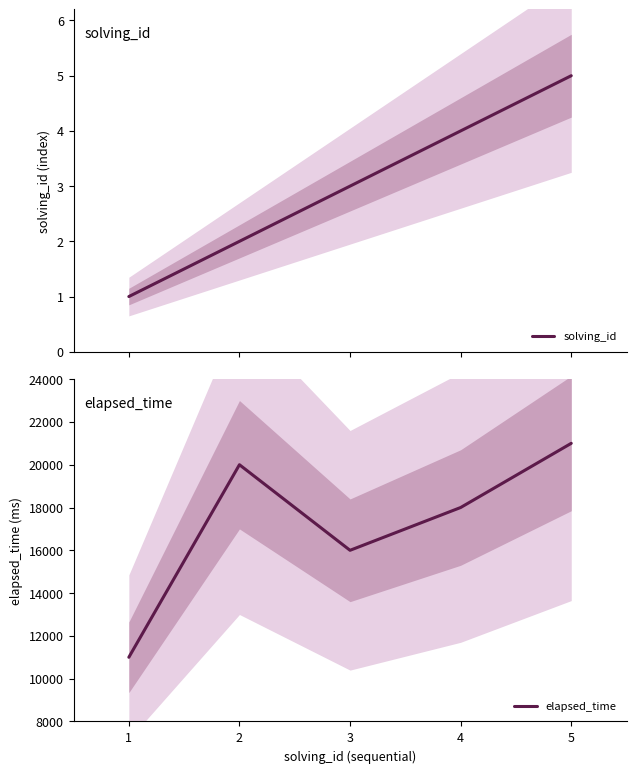

List the labels in order of solving_id value, smallest first.

1, 2, 3, 4, 5